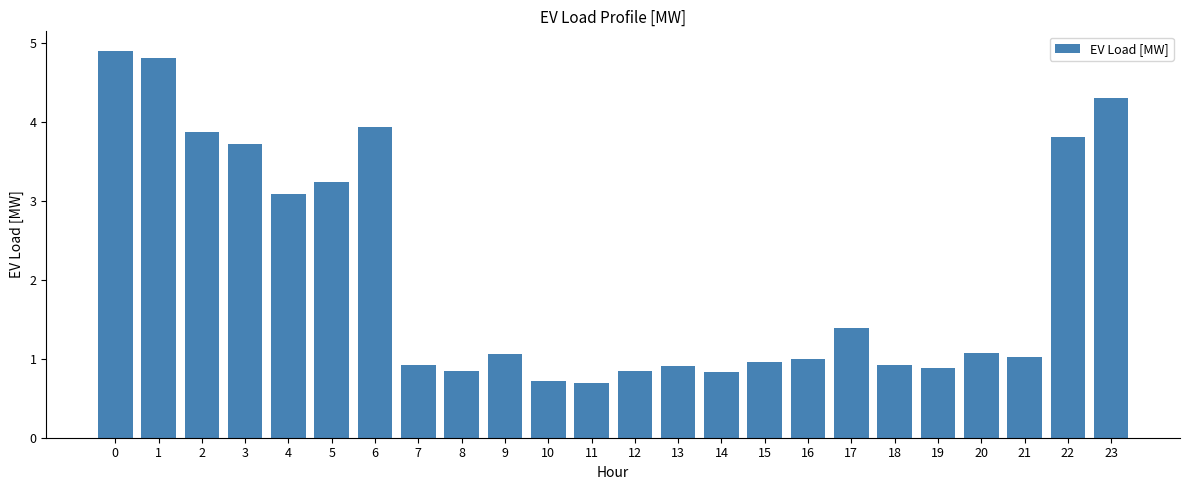

Between 15 and 17, which is larger?

17